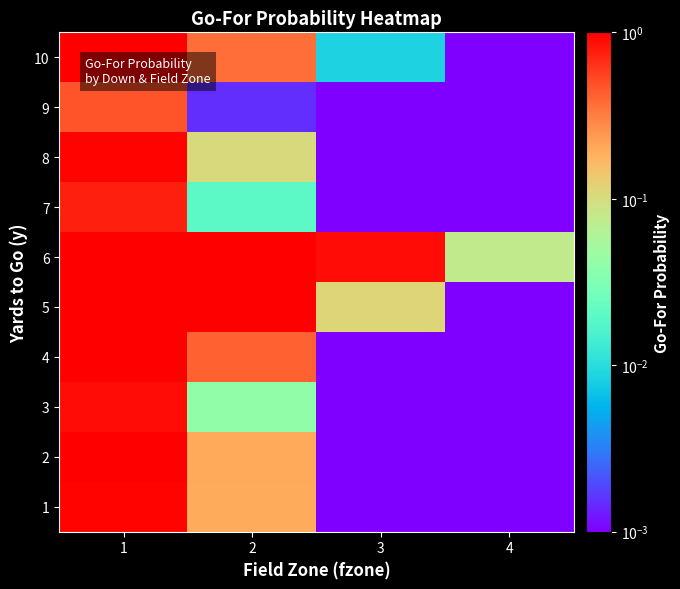

What is the difference between the highest and lowest values at 4?

0.1